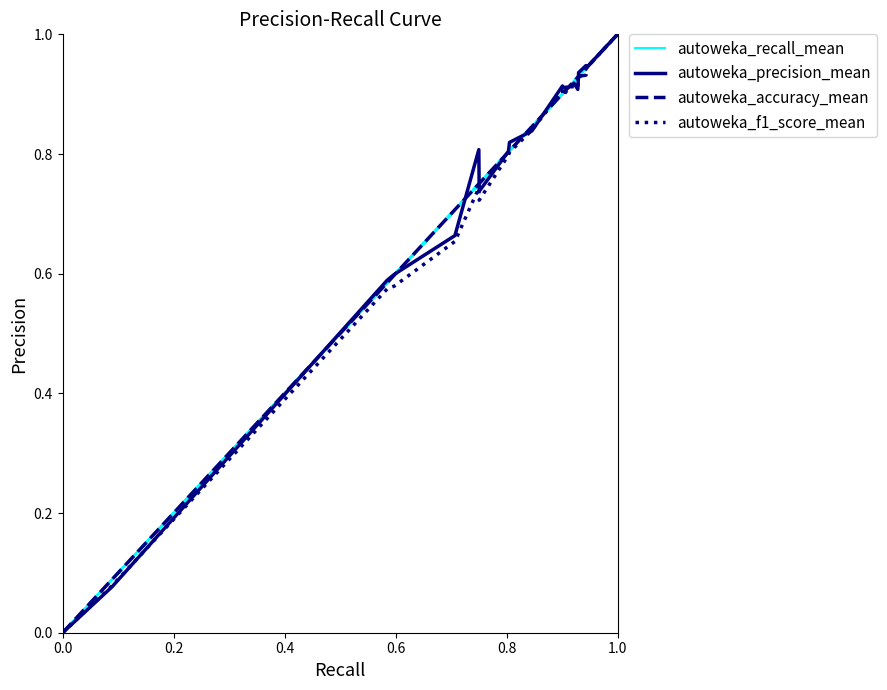

Which series has the largest total across all categories?

autoweka_recall_mean